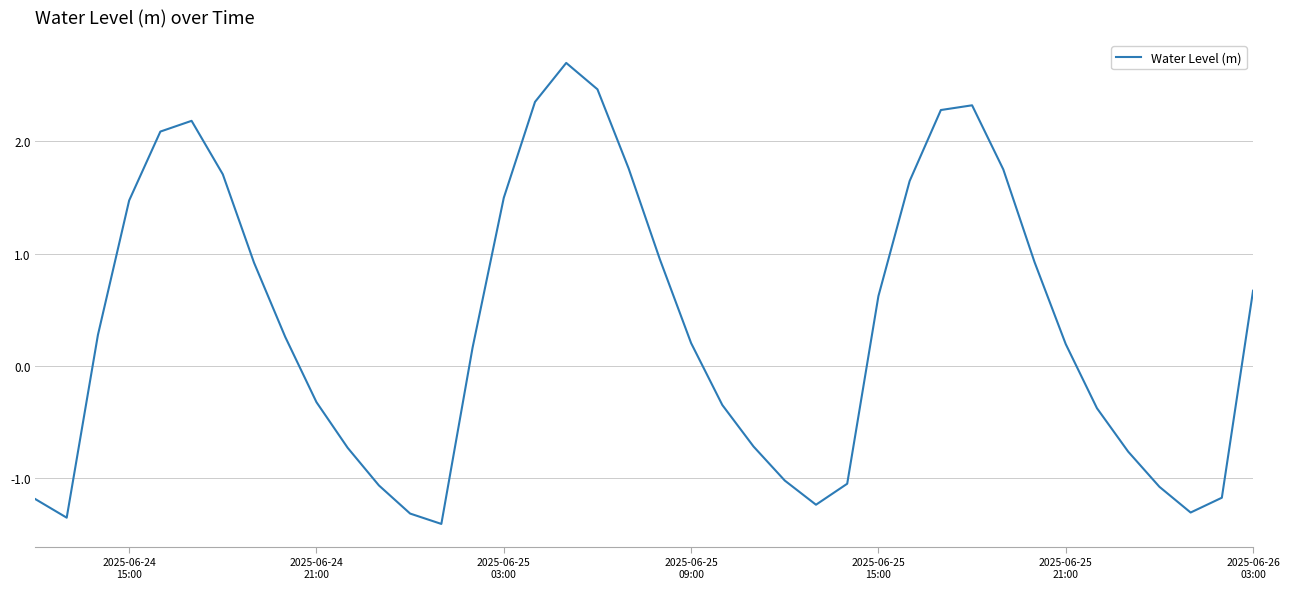

What is the difference between the maximum and minimum values?

4.1